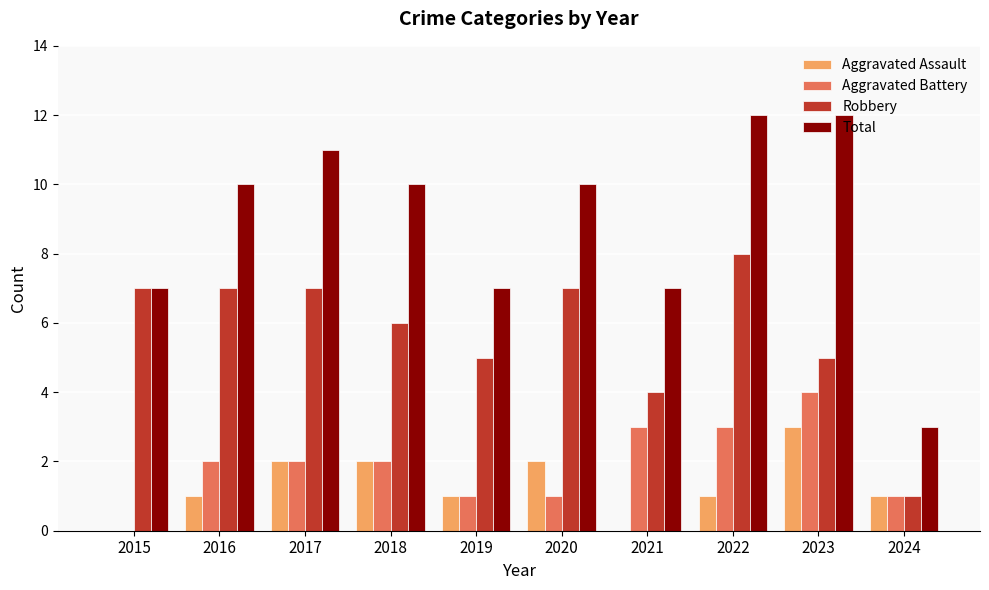

Are the bars horizontal?

No